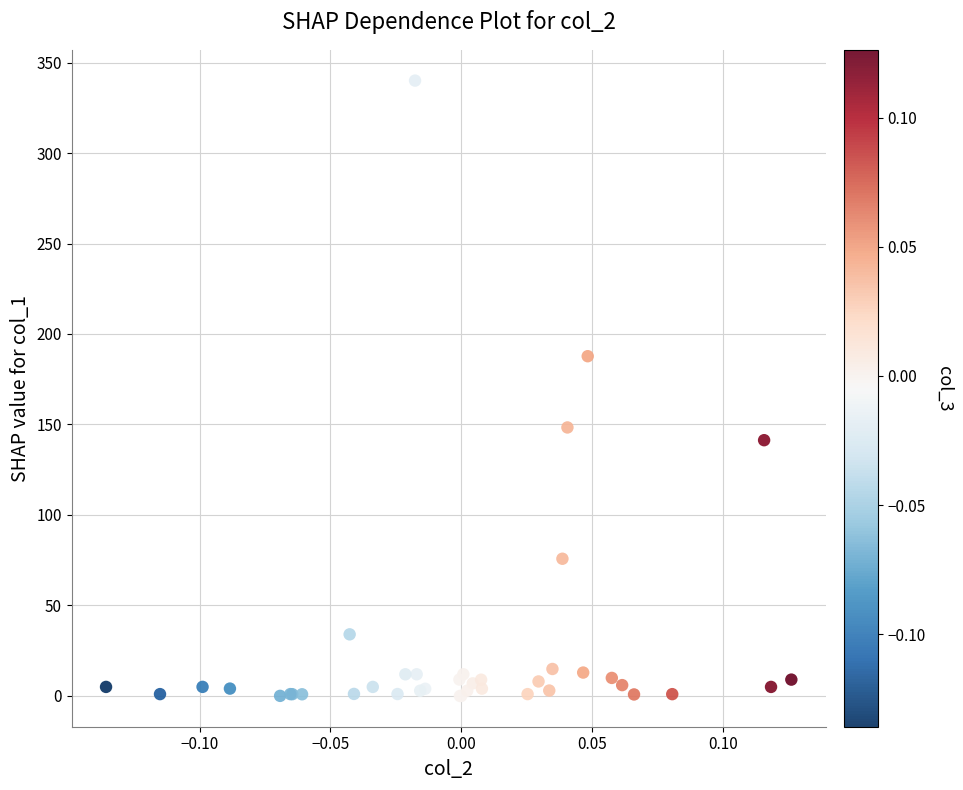

What Y value in the scatter plot is closest to 170?

187.7